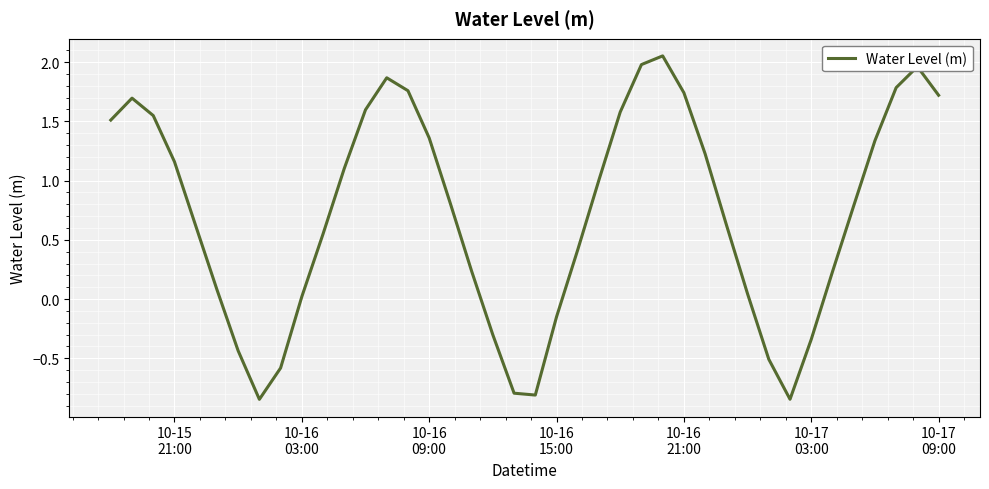

Reading left to right, list all the values displayed in this chart.

1.5	1.7	1.5	1.2	0.6	0.1	-0.4	-0.8	-0.6	0.0	0.5	1.1	1.6	1.9	1.8	1.4	0.8	0.2	-0.3	-0.8	-0.8	-0.2	0.4	1.0	1.6	2.0	2.1	1.7	1.2	0.6	0.0	-0.5	-0.8	-0.3	0.2	0.8	1.3	1.8	2.0	1.7